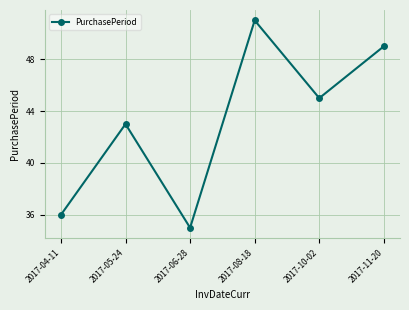

Reading left to right, list all the values displayed in this chart.

2017-04-11=36	2017-05-24=43	2017-06-28=35	2017-08-18=51	2017-10-02=45	2017-11-20=49